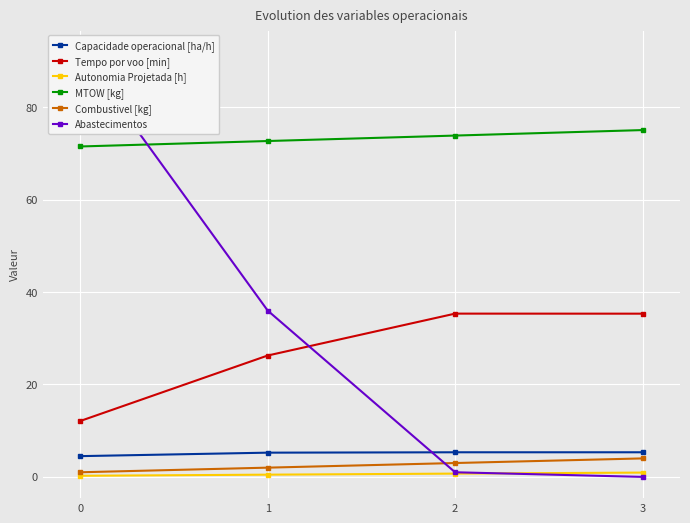

The value of Abastecimentos at 2 is 1.0. True or false?

True